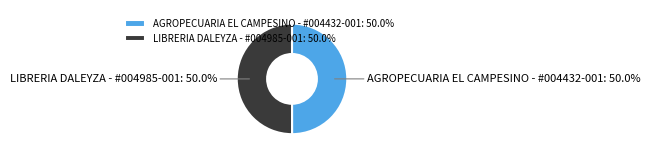

Count the number of slices in the pie.

2